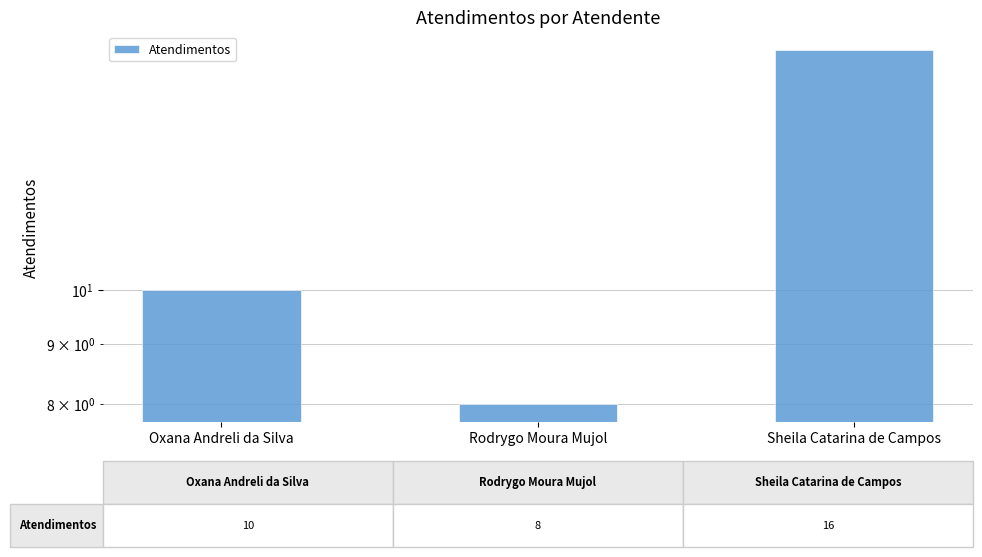

What position from the right is Rodrygo Moura Mujol?

2